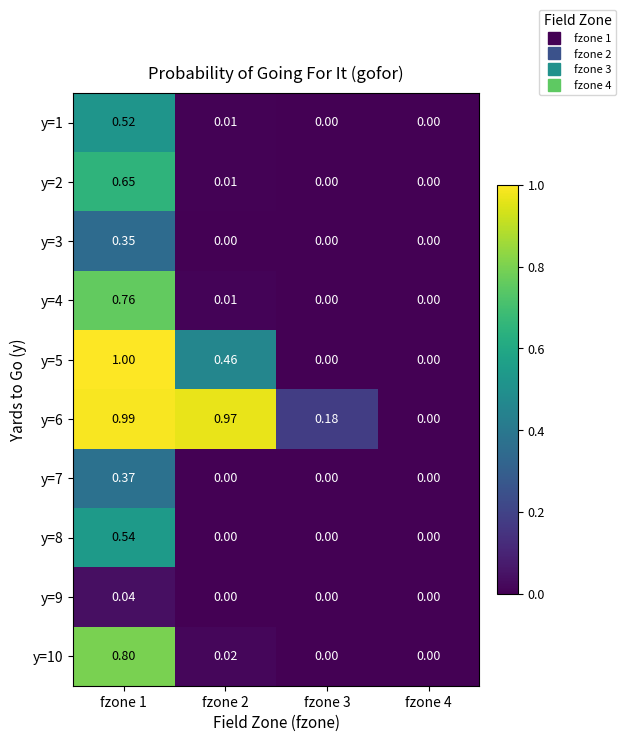

How many categories are shown in the chart?

4